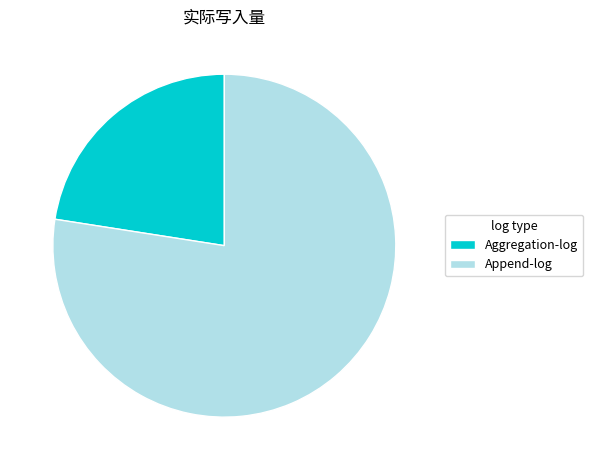

Rank the categories by value from lowest to highest.

Aggregation-log, Append-log